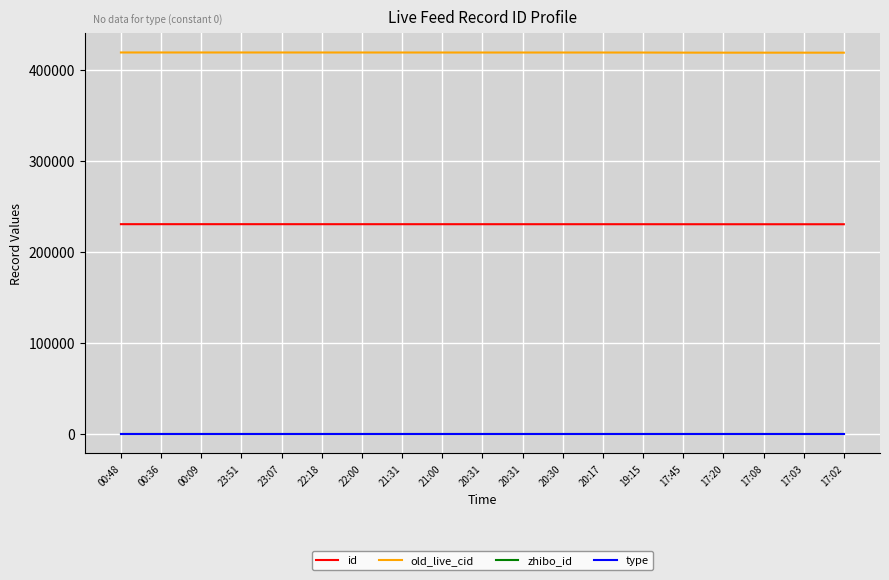

What is the difference between the id values at 19:15 and 17:45?

18